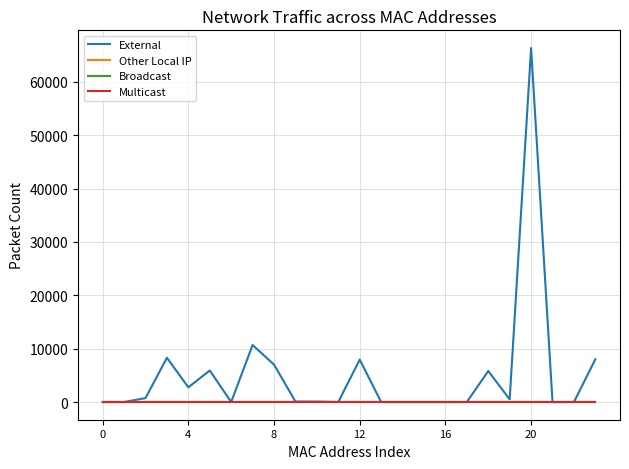

Does the chart have visible grid lines?

Yes